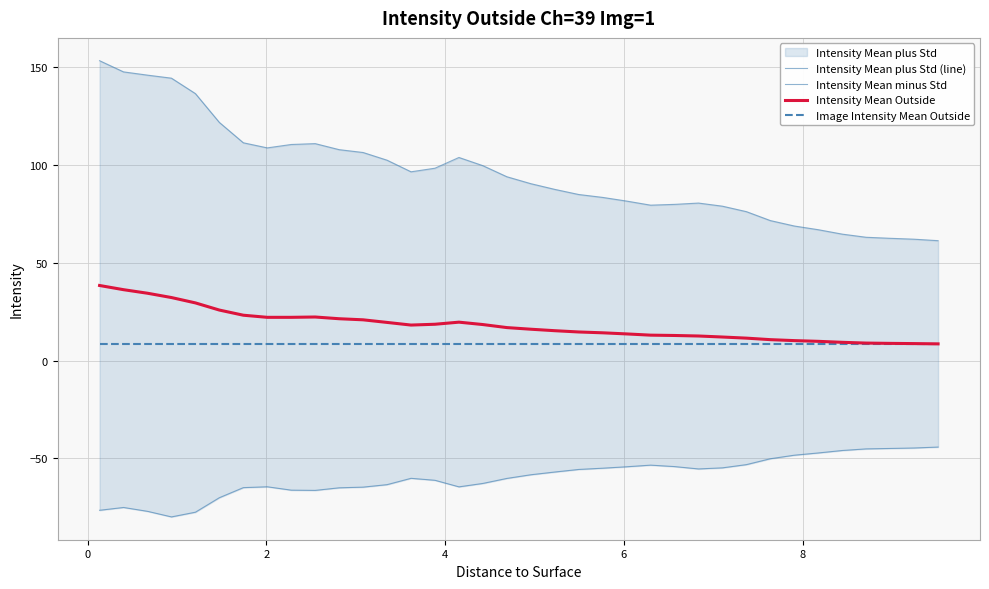

What is the maximum value for Intensity Mean Outside?

38.4